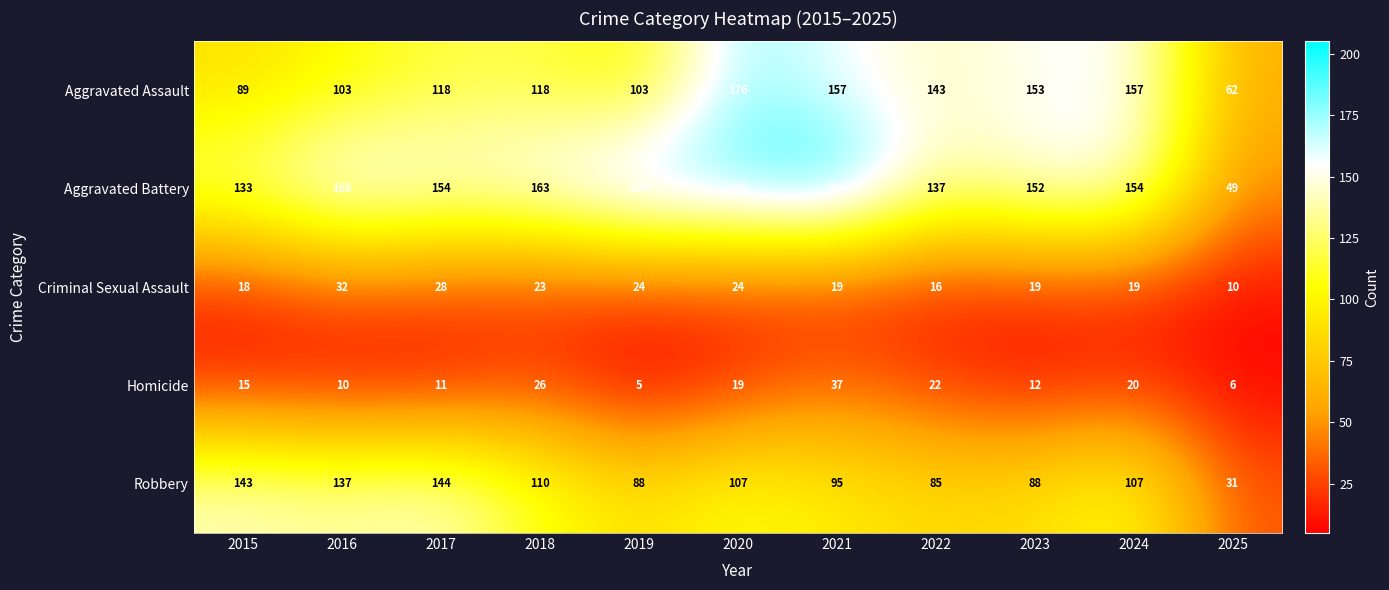

What is the minimum value shown in the chart?

5